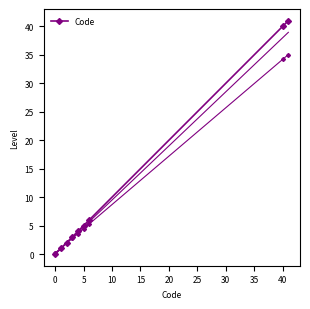

Reading right to left, transcribe all the data shown in this chart.

41	40	6	5	4	3	2	1	0